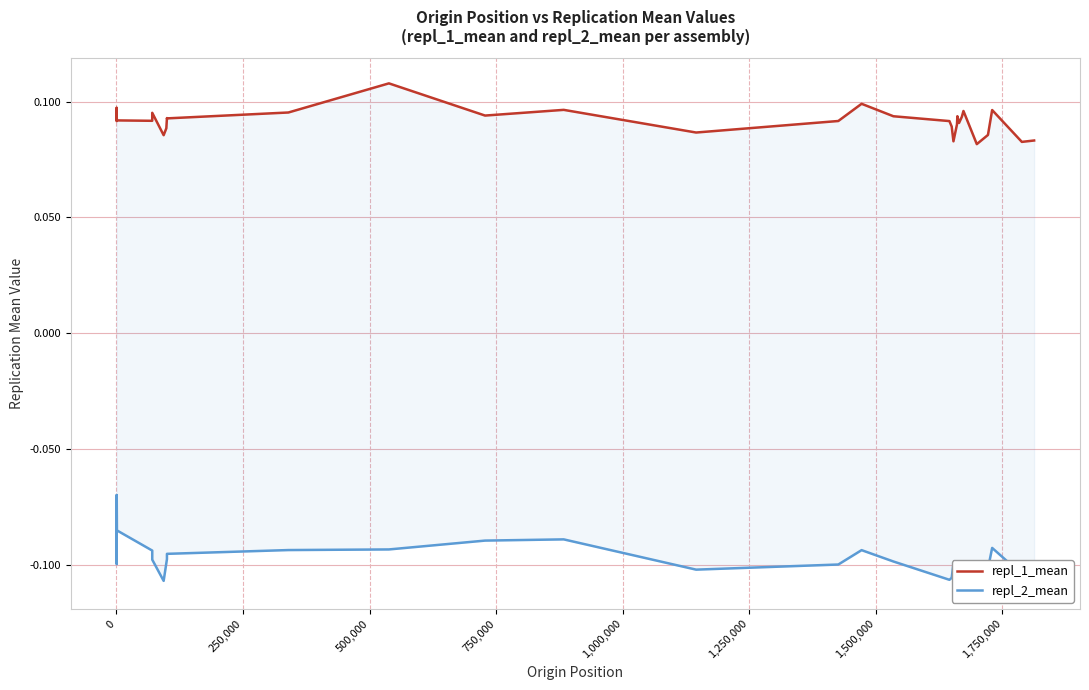

How many series are shown in this chart?

2